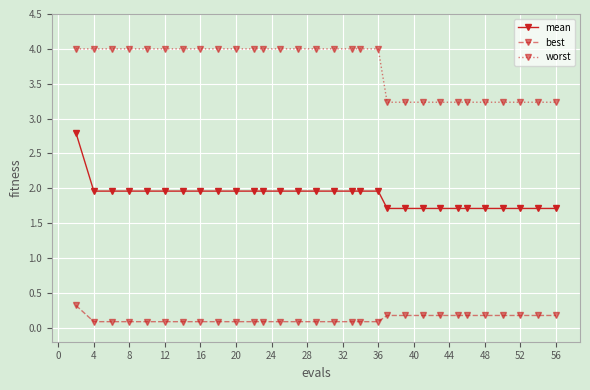

What is the maximum value for worst?

4.0